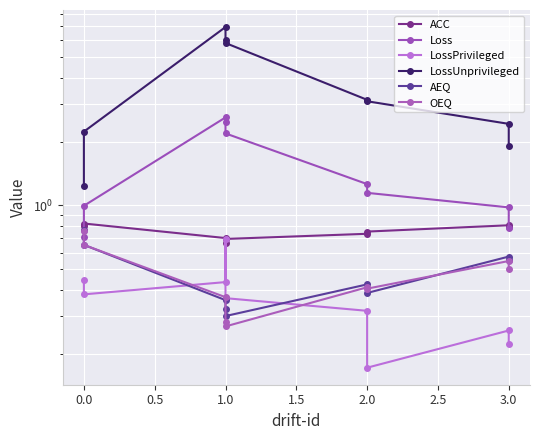

True or false: LossPrivileged and OEQ cross at least once.

True